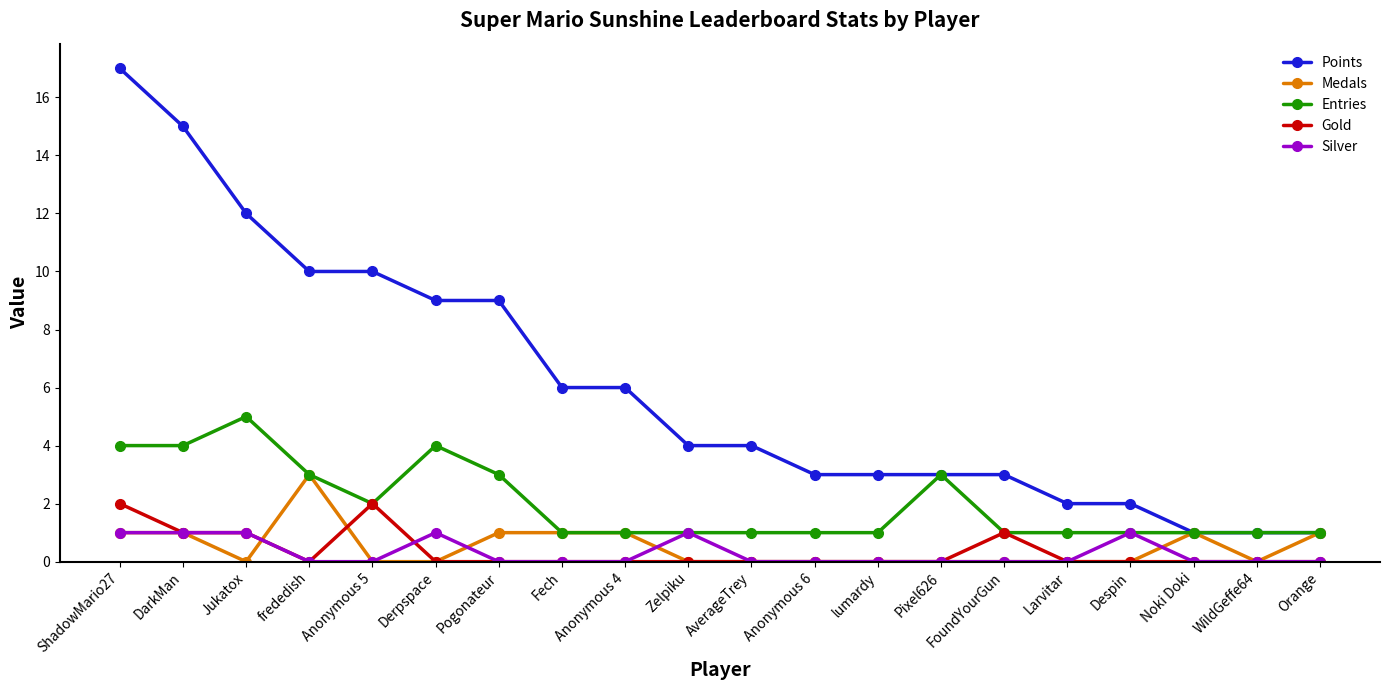

Which series has the largest range (max minus min)?

Points